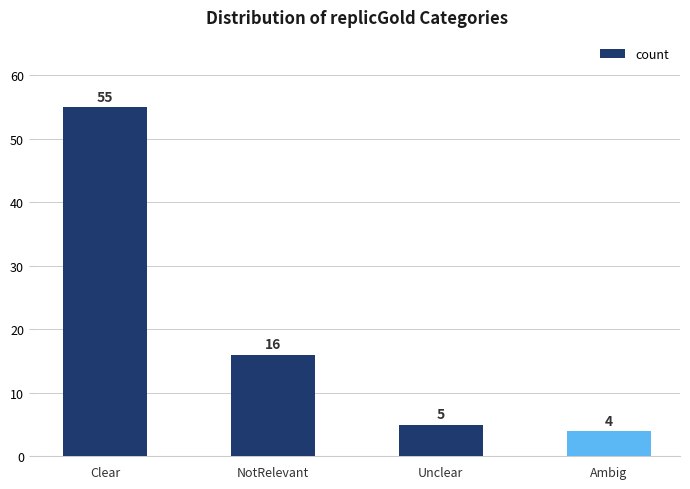

Which category has the highest value across all series?

Clear